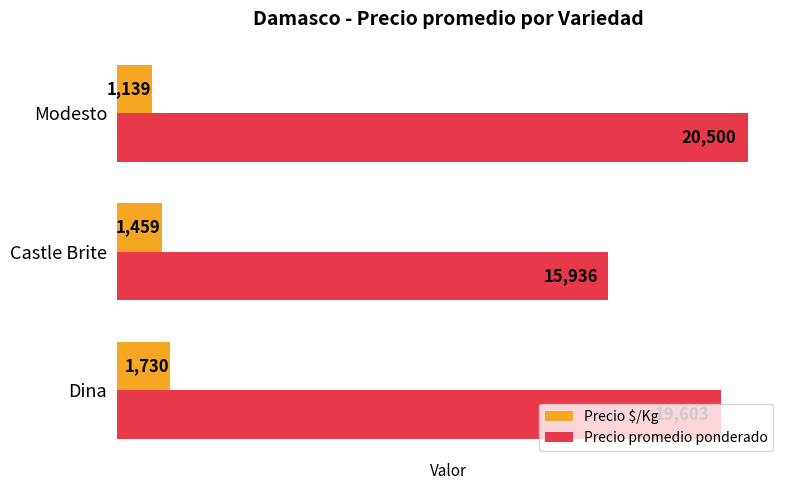

At which label does Precio promedio ponderado reach its peak?

Modesto